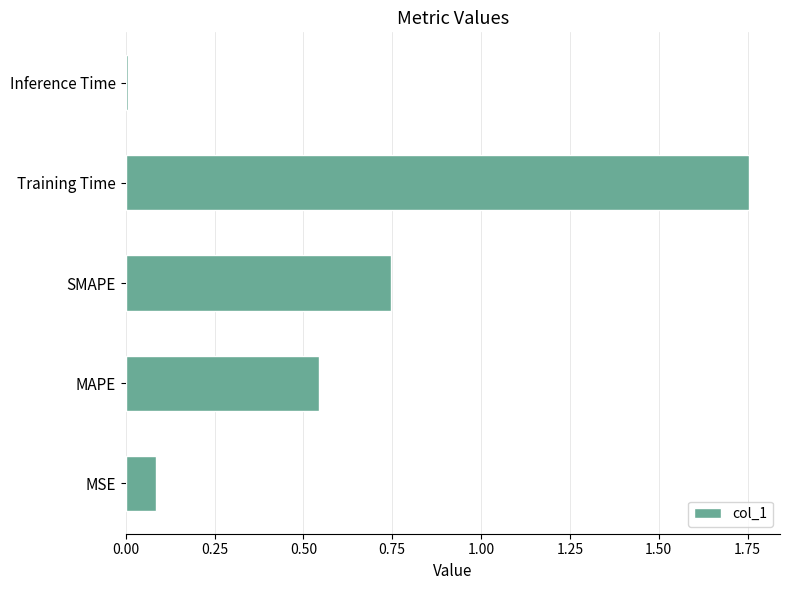

Is it true that the value at MSE is 0.1?

True